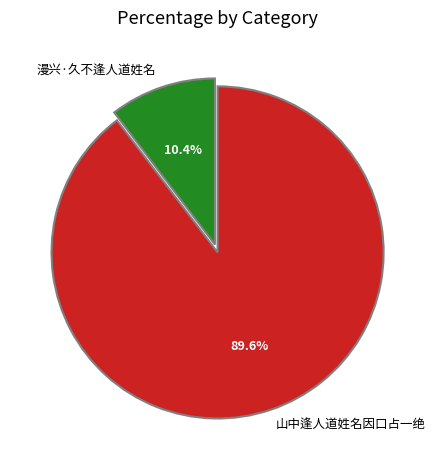

The 漫兴·久不逢人道姓名 slice represents 5% of the pie. True or false?

False